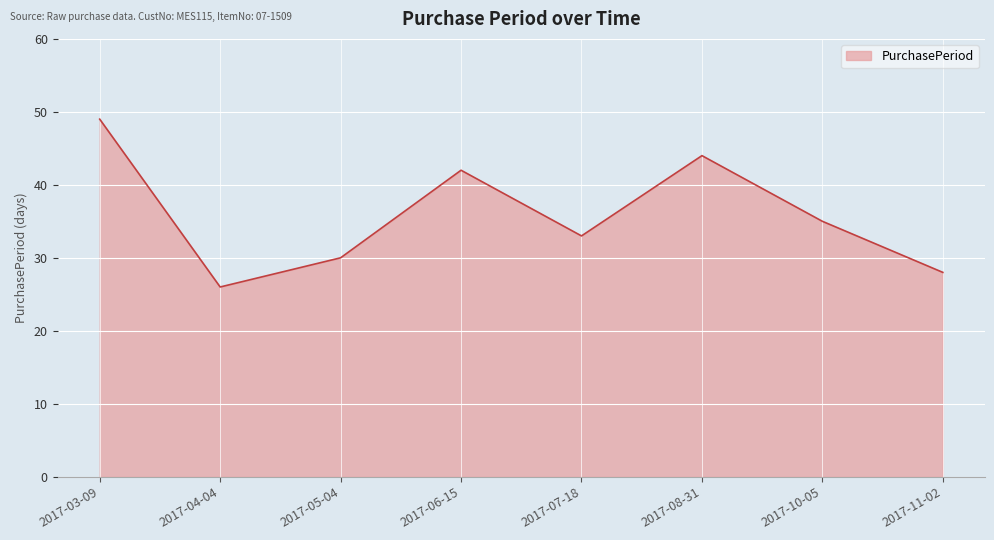

What is the average value?

36